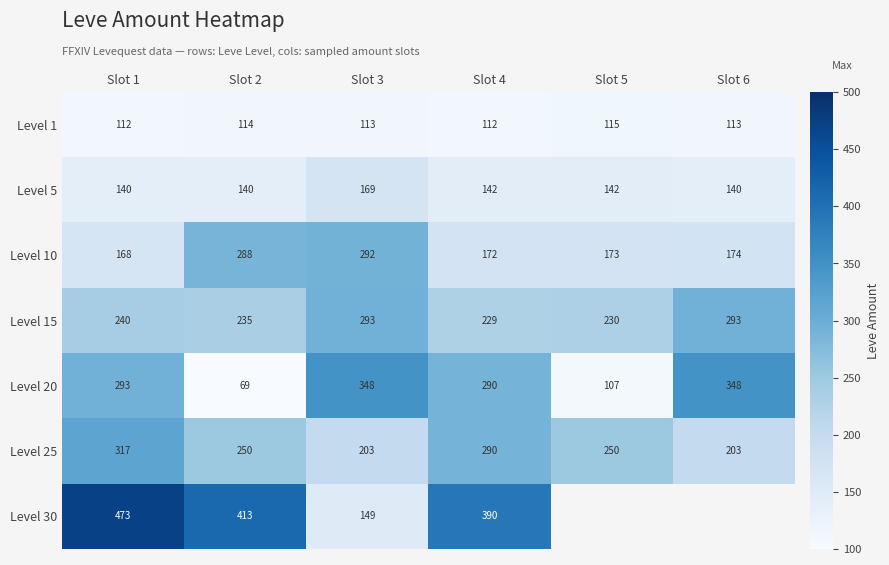

What is the difference between the highest and lowest values at Slot 3?

235